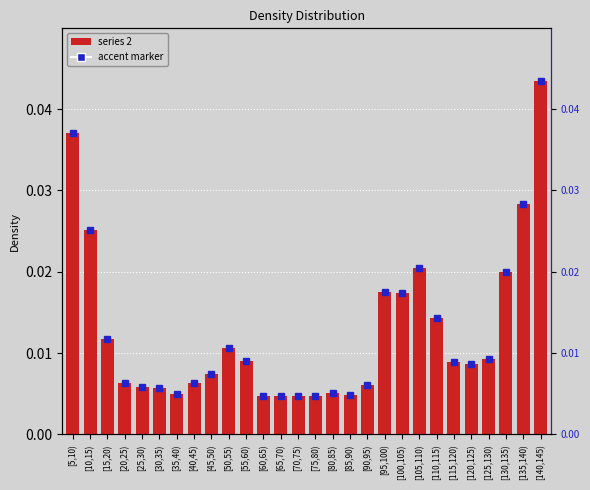

Is it true that the value at [125,130) is 0.0?

True